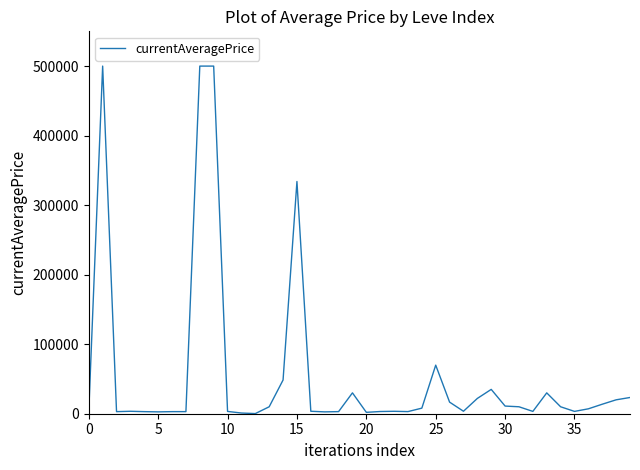

What is the greatest value displayed?

500000